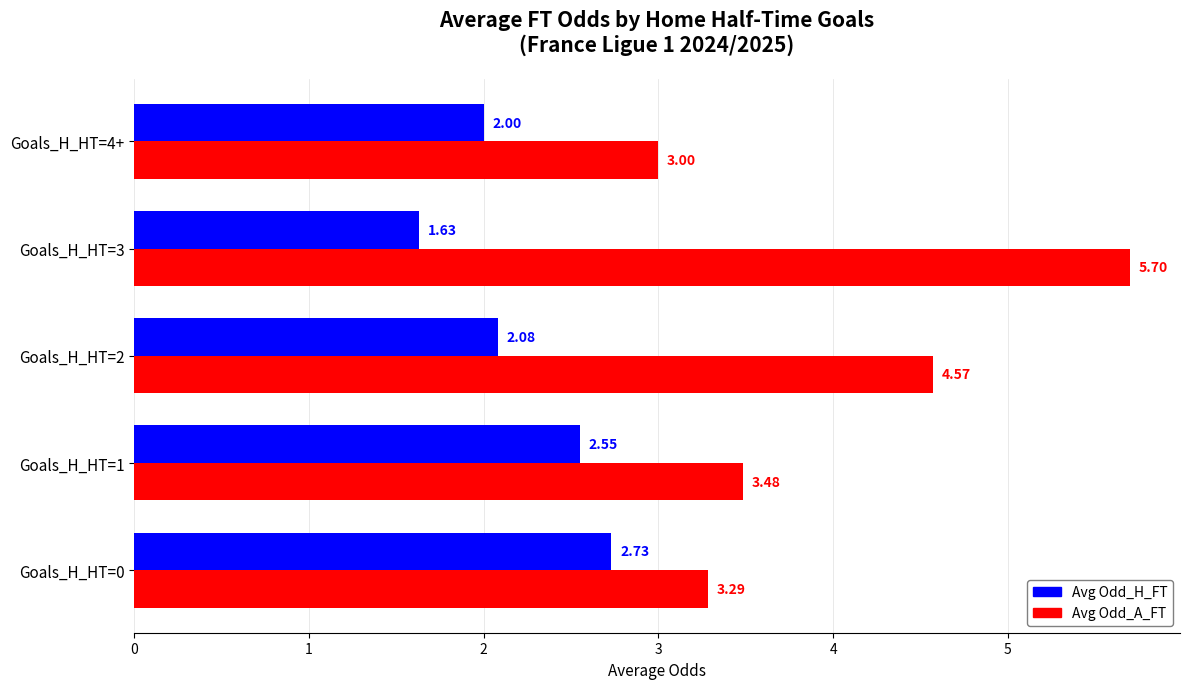

What are all the series names shown in the legend?

Avg Odd_H_FT, Avg Odd_A_FT